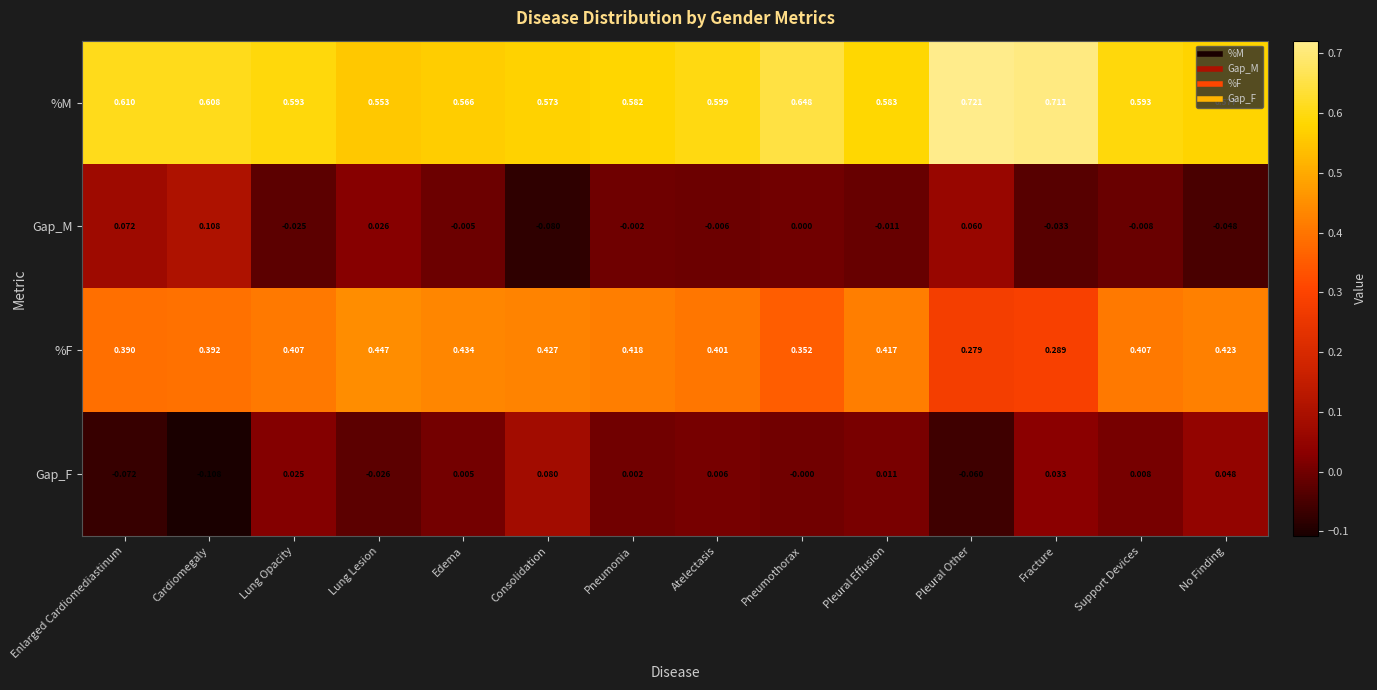

Rank the series by their maximum value, from highest to lowest.

%M, %F, Gap_M, Gap_F